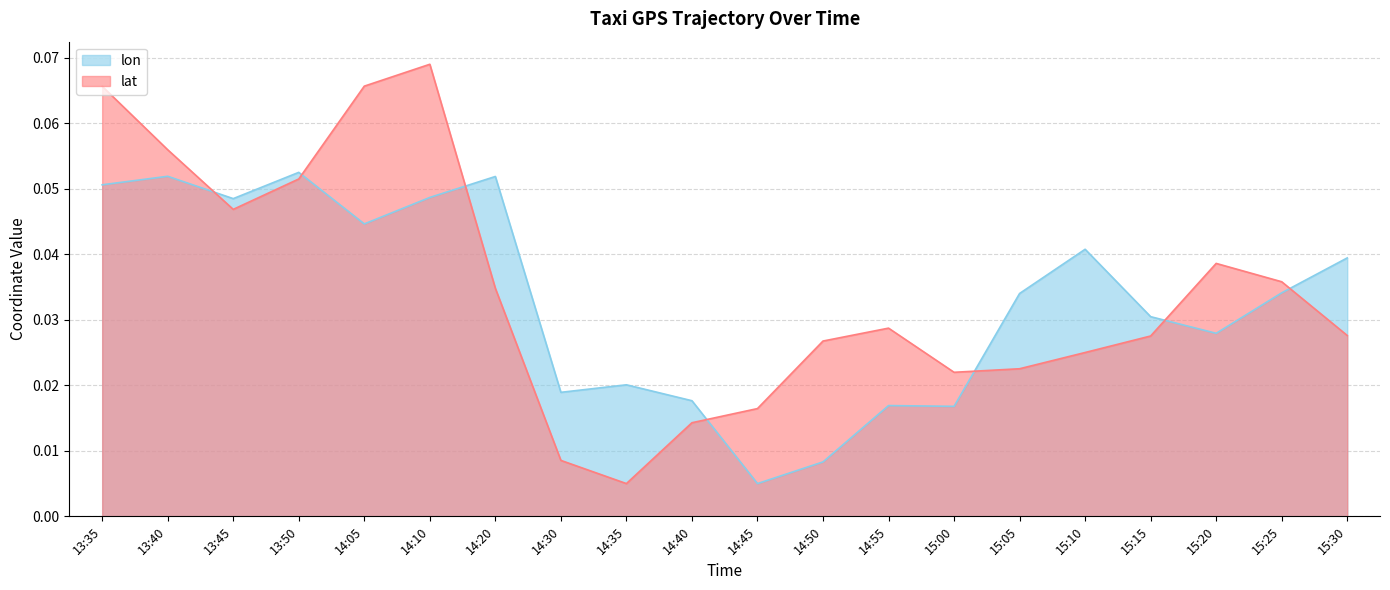

True or false: lat and lon intersect in this chart.

True